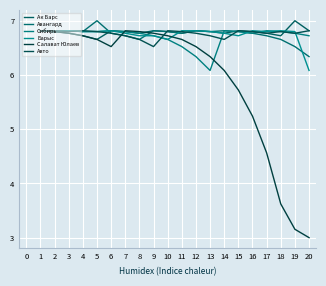

Is this an area chart (filled region under the line)?

No